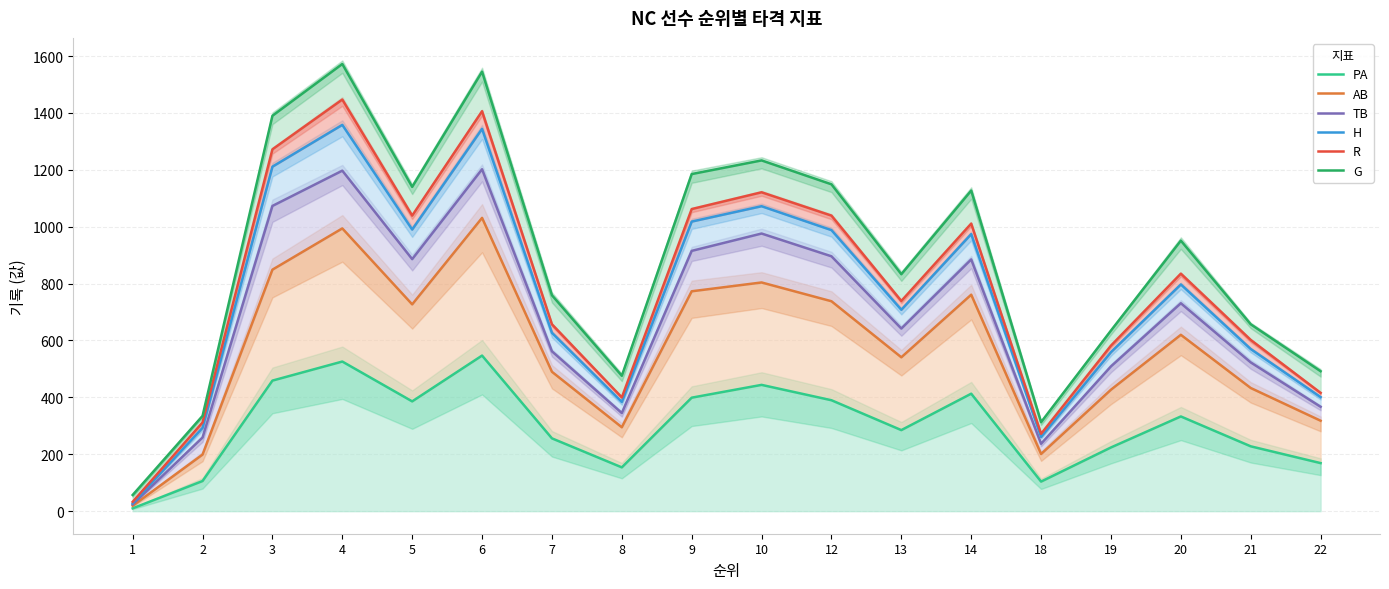

At which category does H reach its first local peak?

4